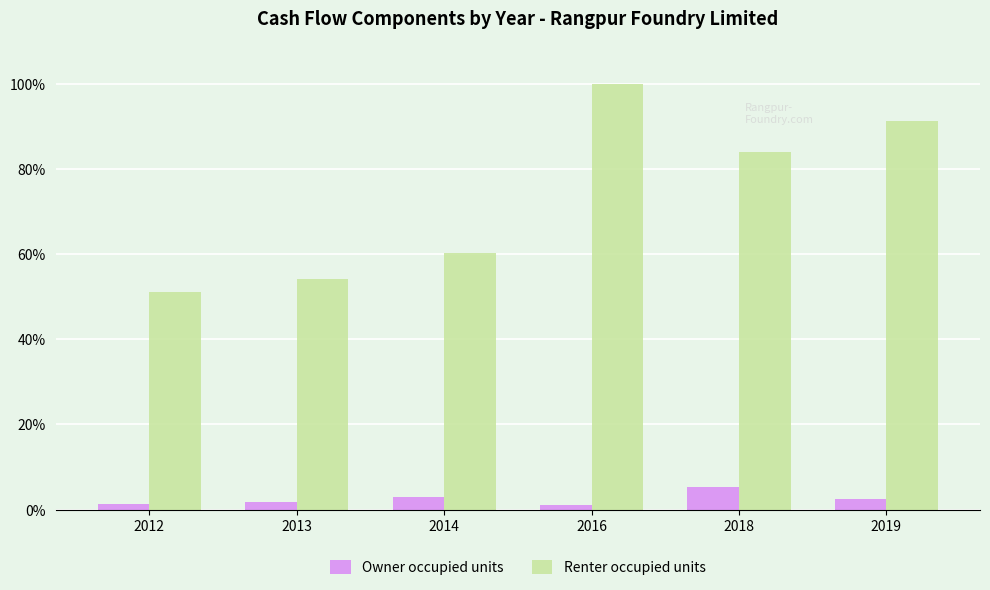

Which series has the widest spread of values?

Renter occupied units